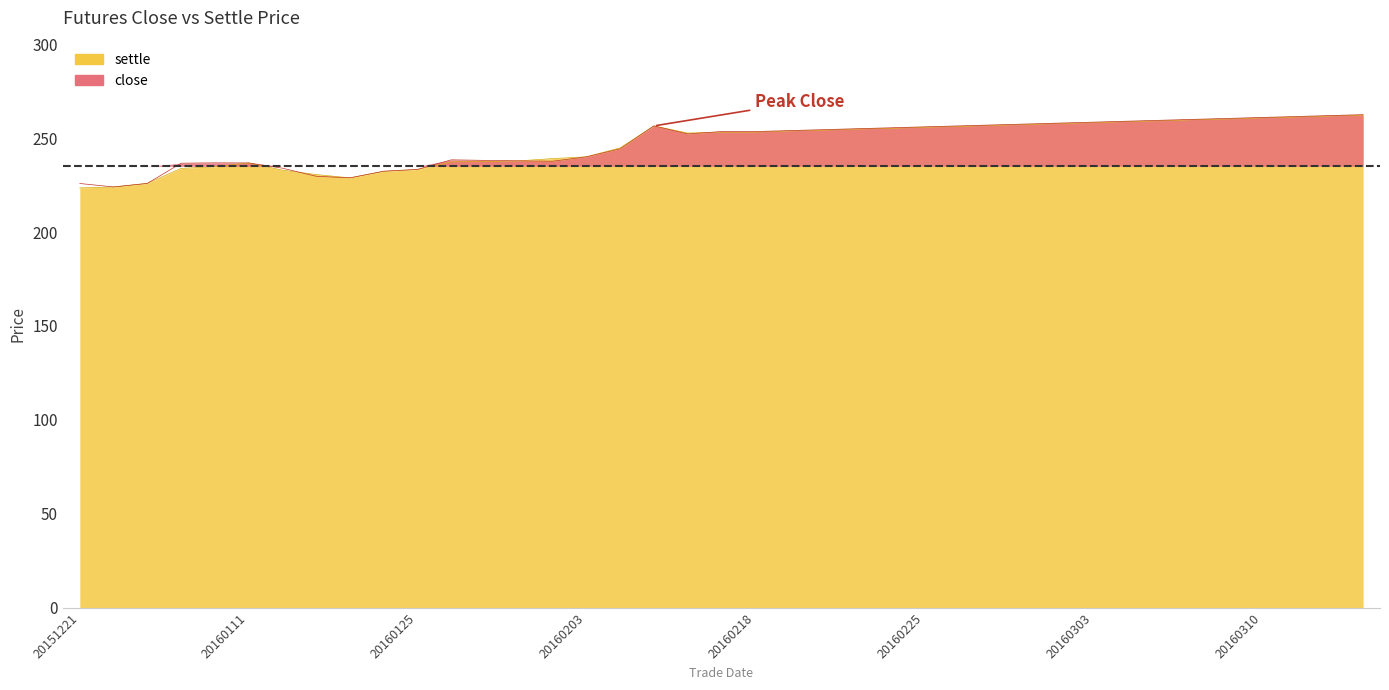

The value of settle at 20160310 is 54.4. True or false?

False